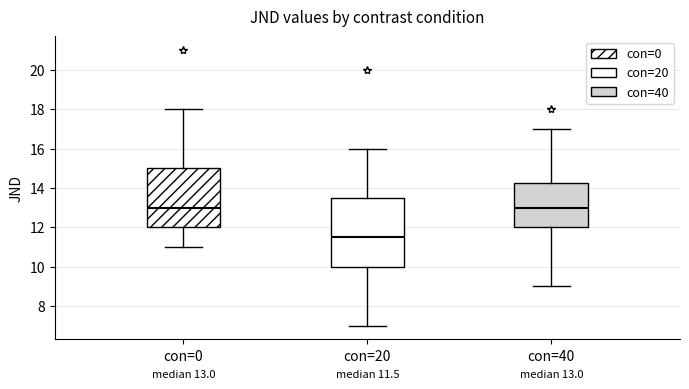

Comparing the boxes themselves (not the whiskers), which one is the tallest?

con=20